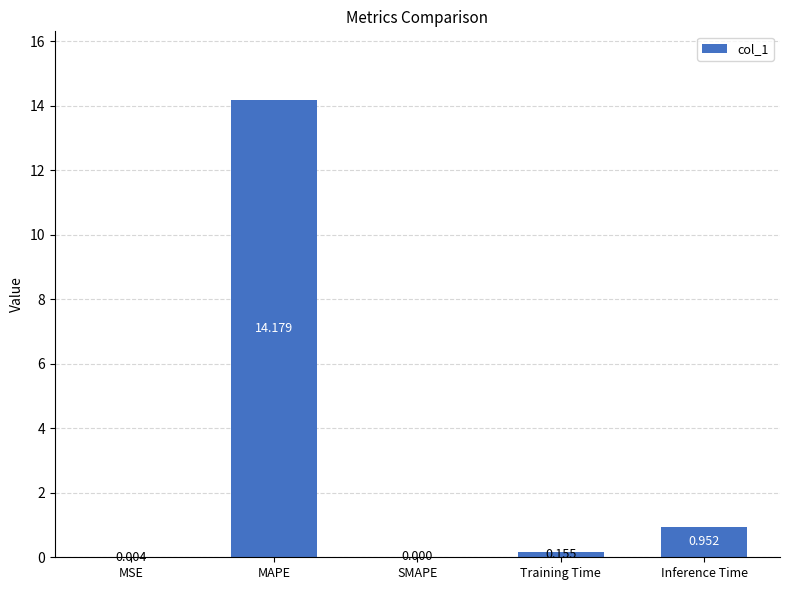

Between MAPE and Training Time, which is larger?

MAPE